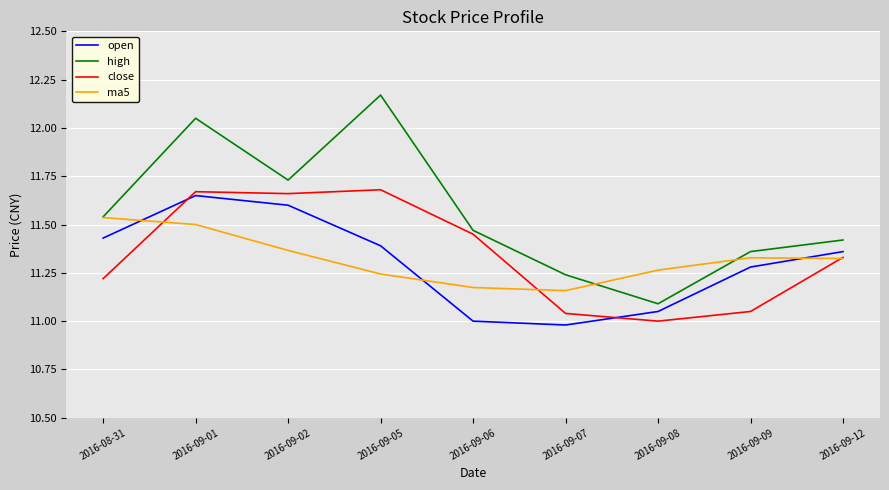

What is the difference between the highest and lowest values at 2016-09-02?

0.4